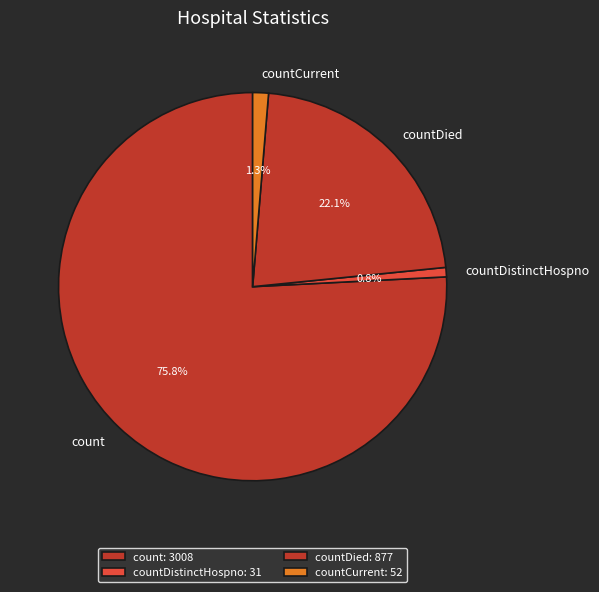

Approximately how many times larger is the value at countDistinctHospno compared to countCurrent?

0.6